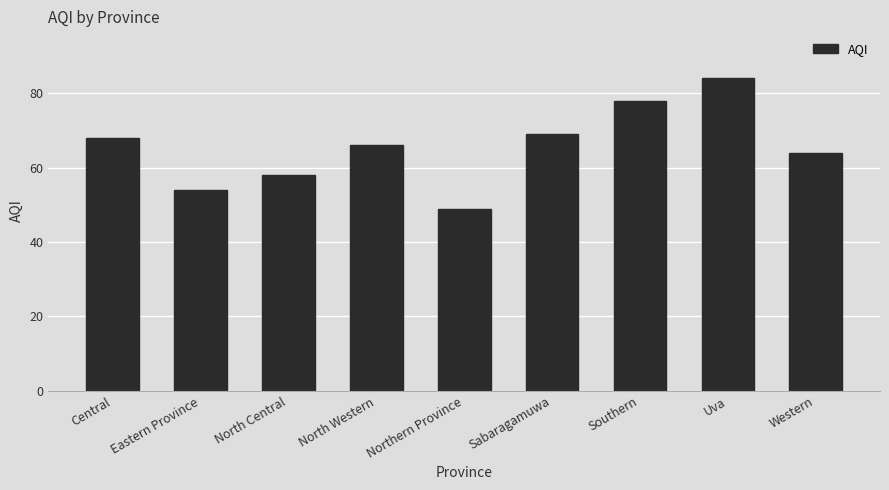

What is the greatest value displayed?

84